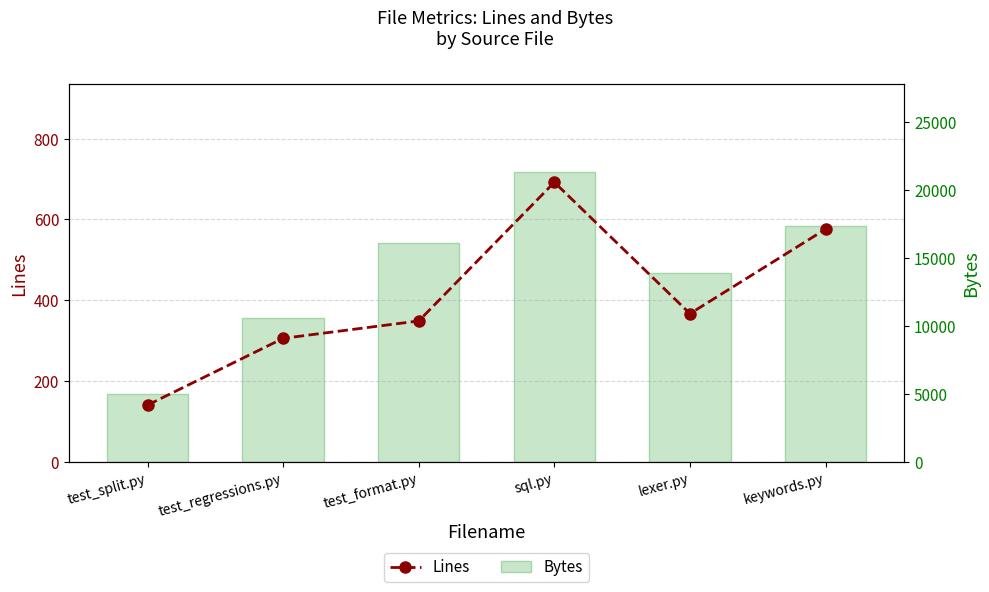

What value does the Lines series have at test_split.py, to the nearest 100?

100